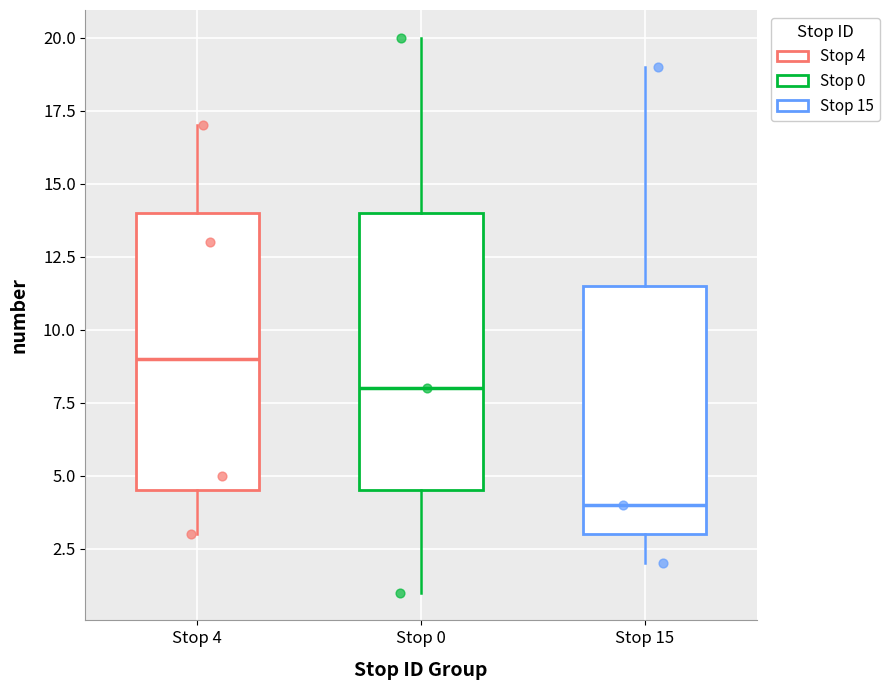

Where does the upper whisker of the box for Stop 4 end on the y-axis? The values are not printed on the chart, so give them approximately, as read against the axis.

17.0